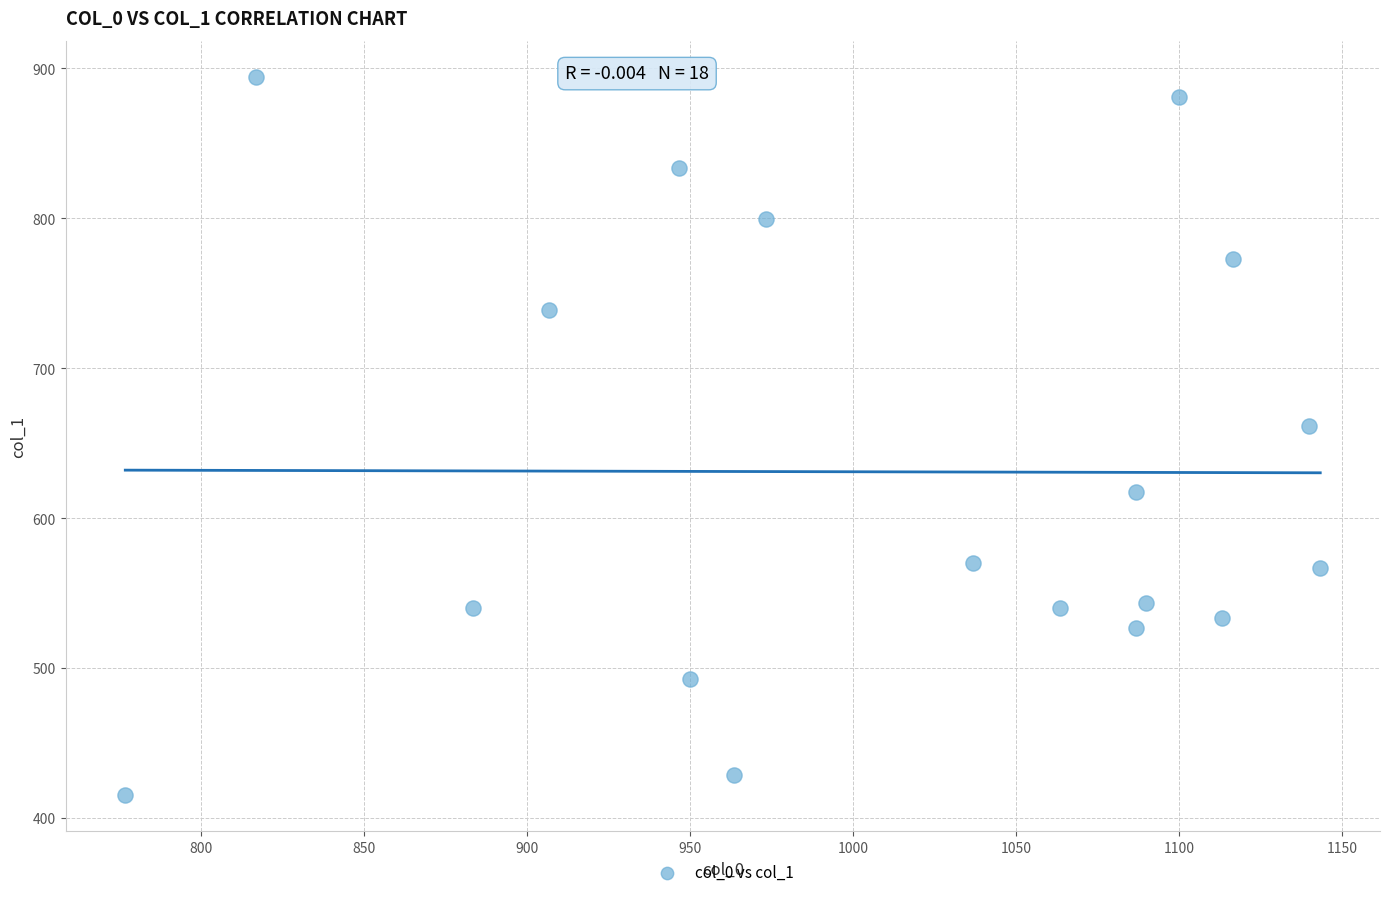

What is the range of X values (max minus min)?

366.7